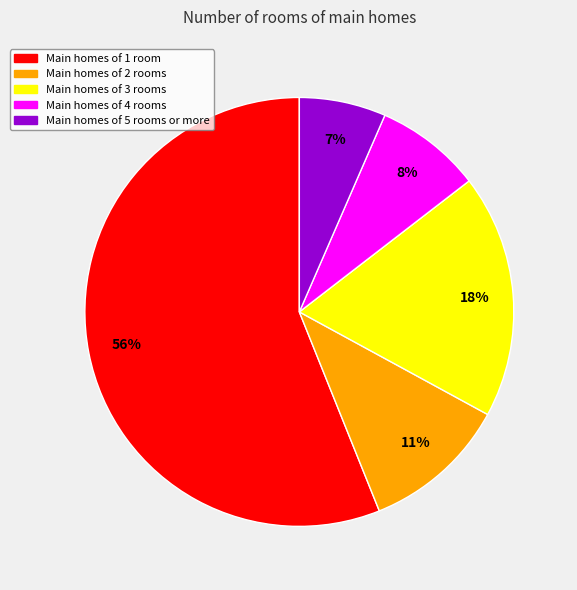

Is there any slice that represents more than half of the pie?

Yes